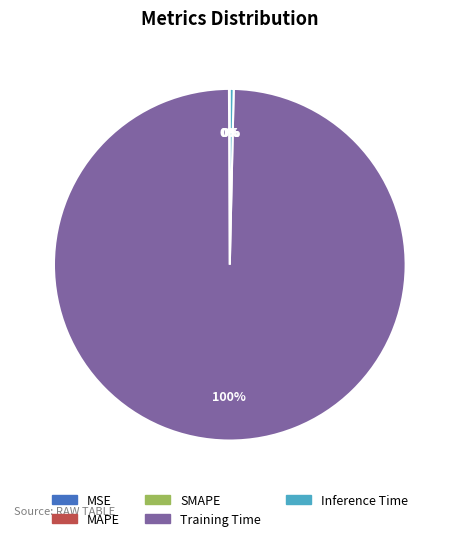

Which category has the biggest portion of the pie?

Training Time